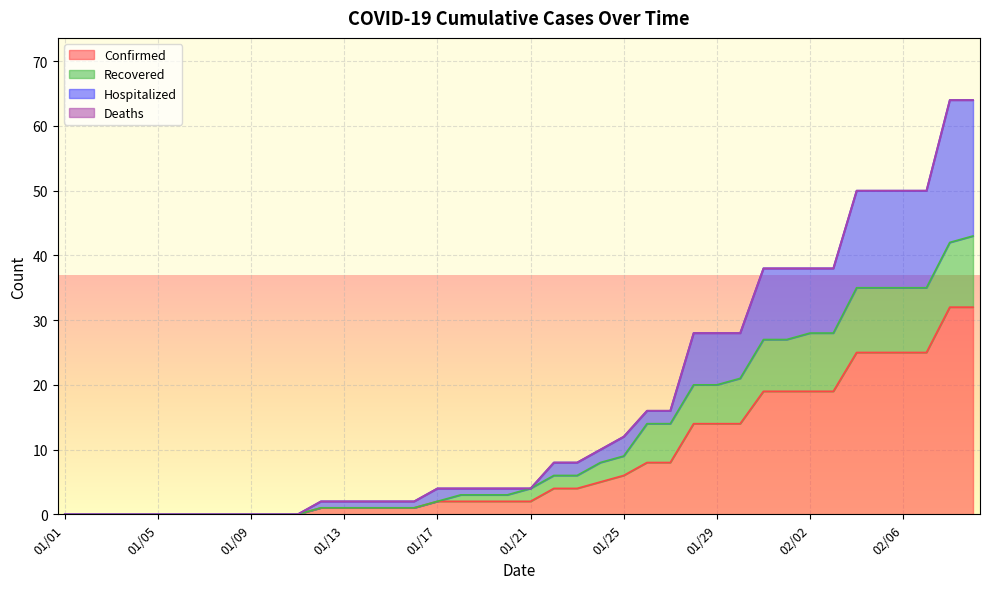

Does the chart display data point markers on the line(s)?

No